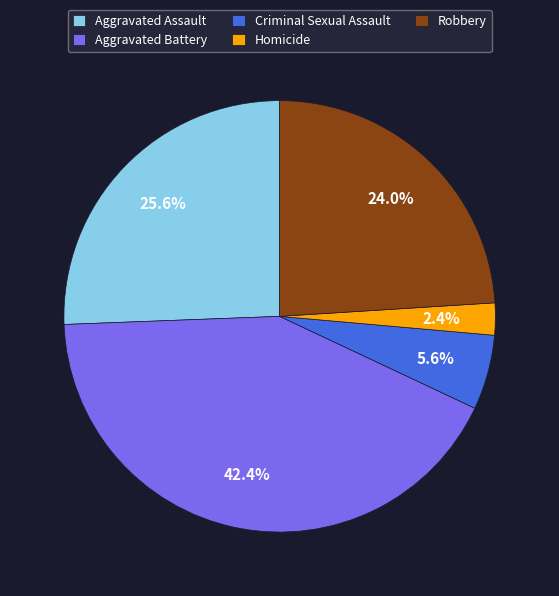

To the nearest percent, what is the average slice percentage?

20%